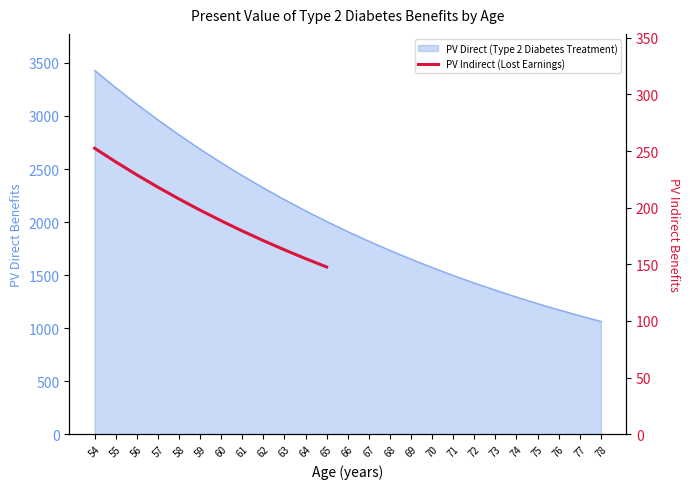

Reading left to right, extract all data points from this chart.

252.5	240.5	229.0	218.1	207.7	197.8	188.4	179.4	170.9	162.7	155.0	147.6